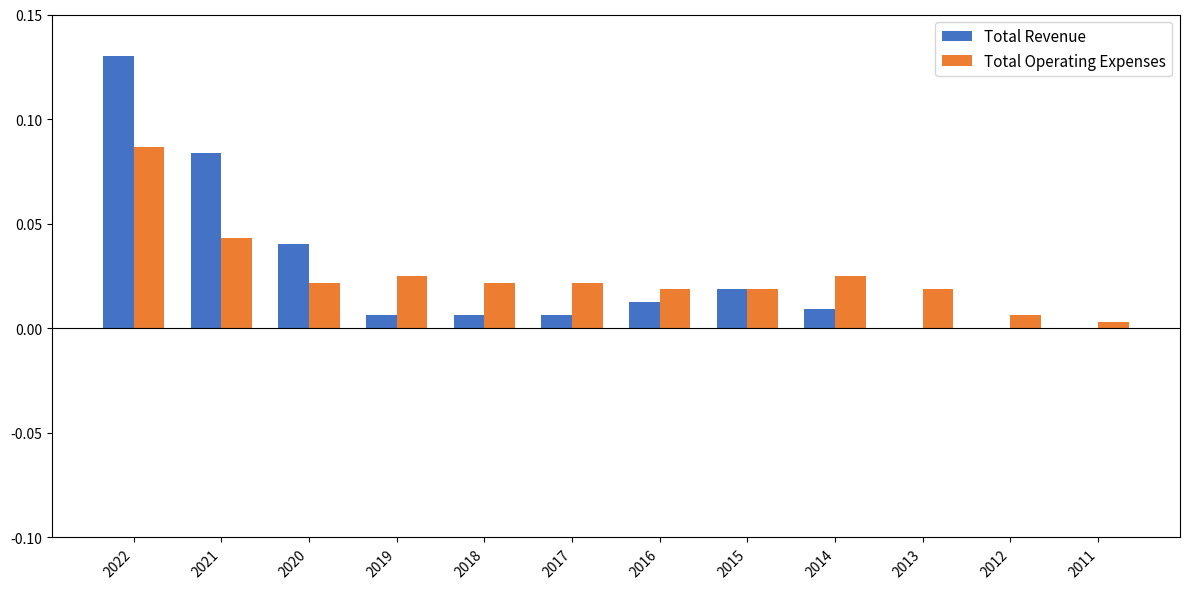

Which category has the highest value across all series?

2022